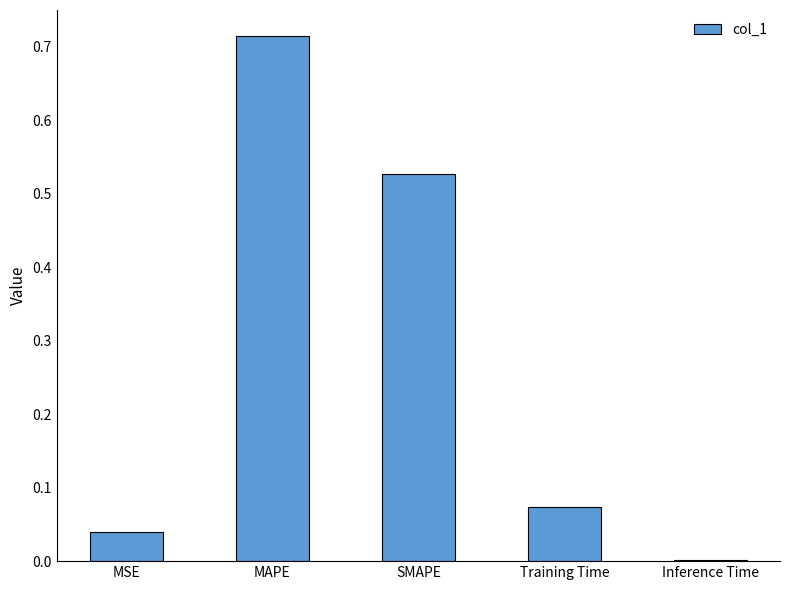

What is the sum of all values?

1.4